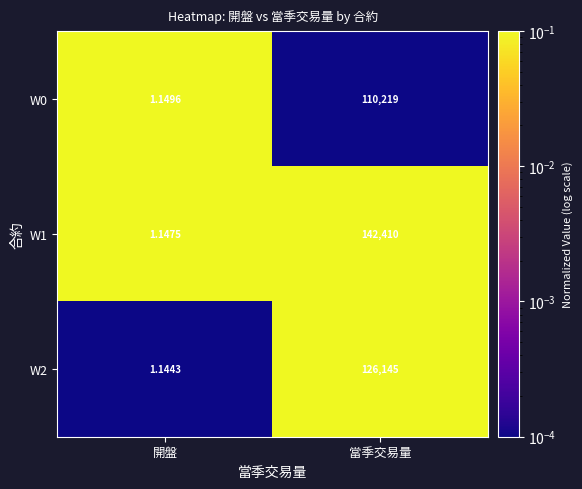

At which category is the sum across all series the highest?

當季交易量